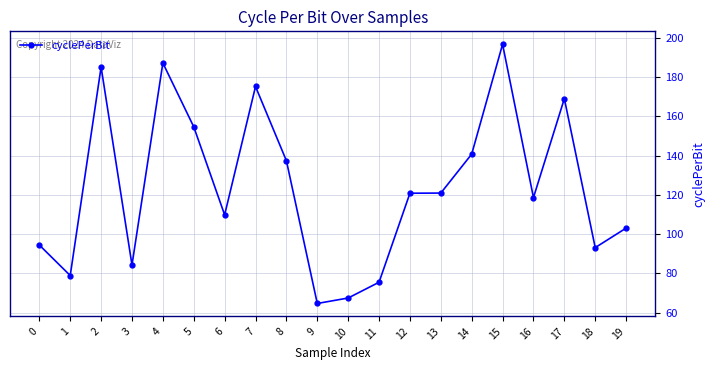

What is the value of the 1st point from the left?

94.5